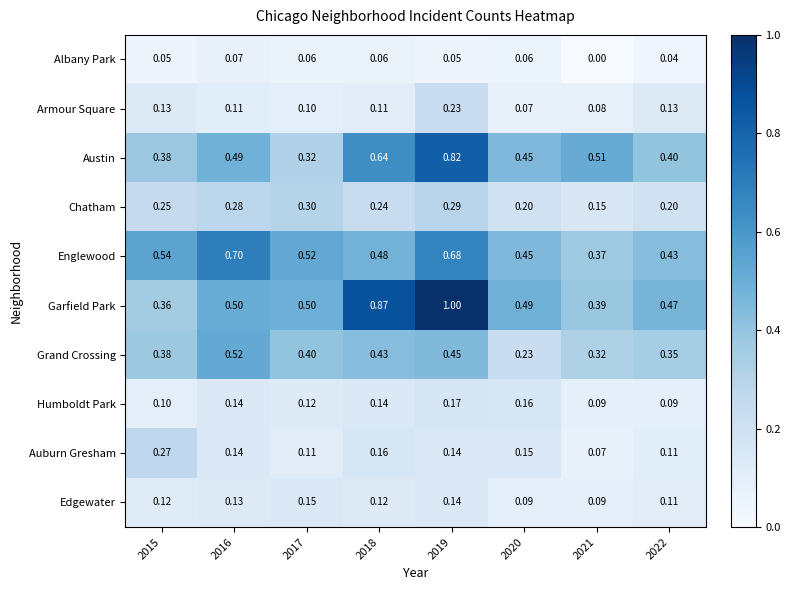

Is the value of Armour Square at 2019 greater than the value of Humboldt Park at 2022?

Yes